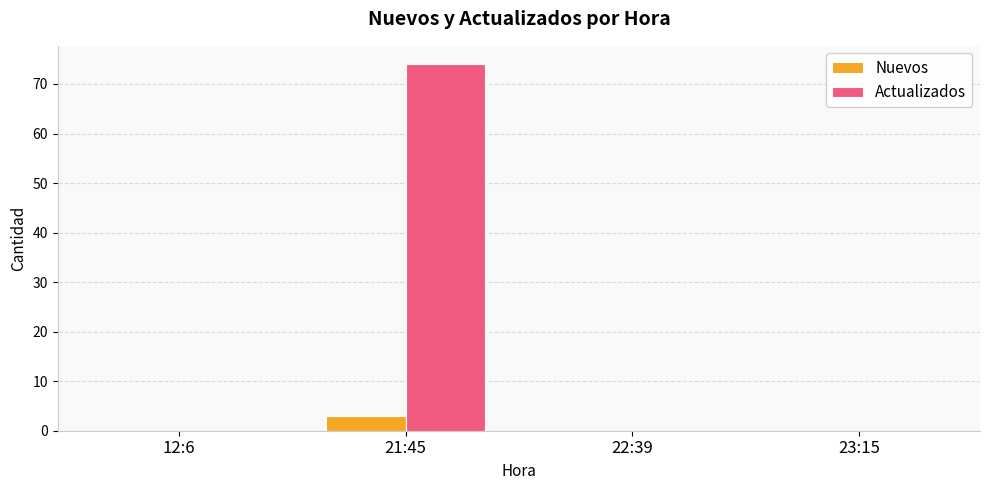

Reading right to left, list all the values displayed in this chart.

Nuevos: 0	0	3	0
Actualizados: 0	0	74	0